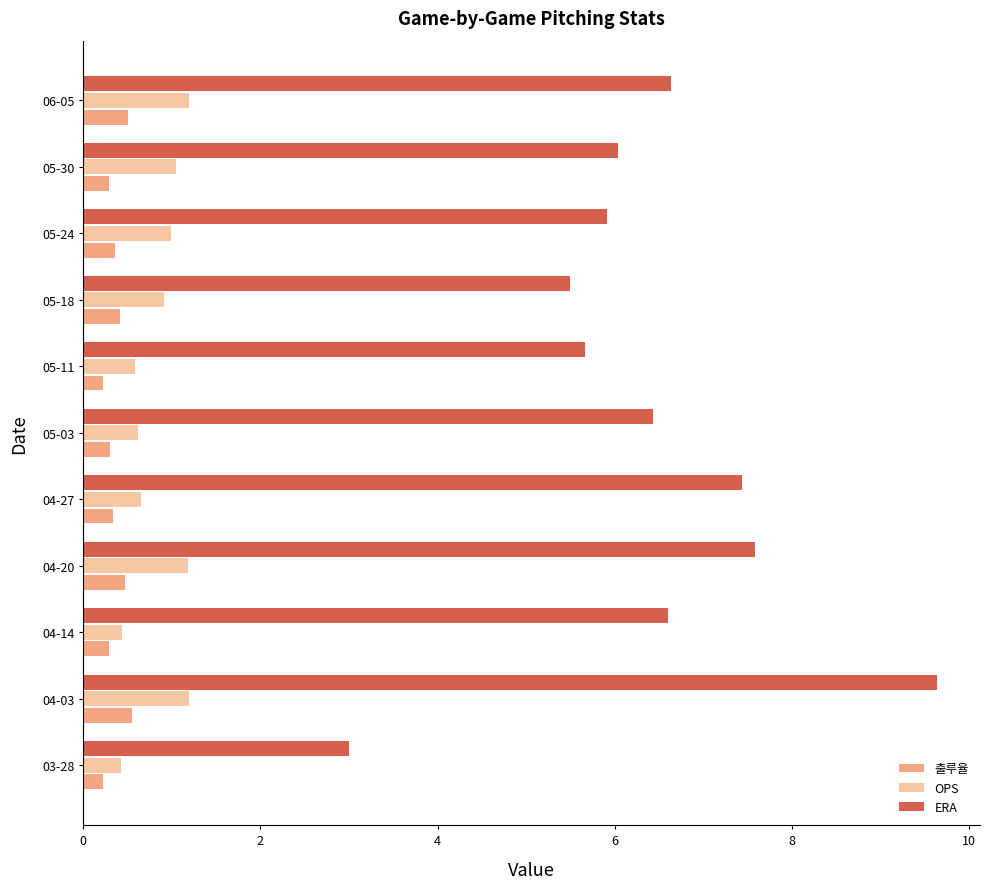

At how many categories does at least one series exceed 7?

3